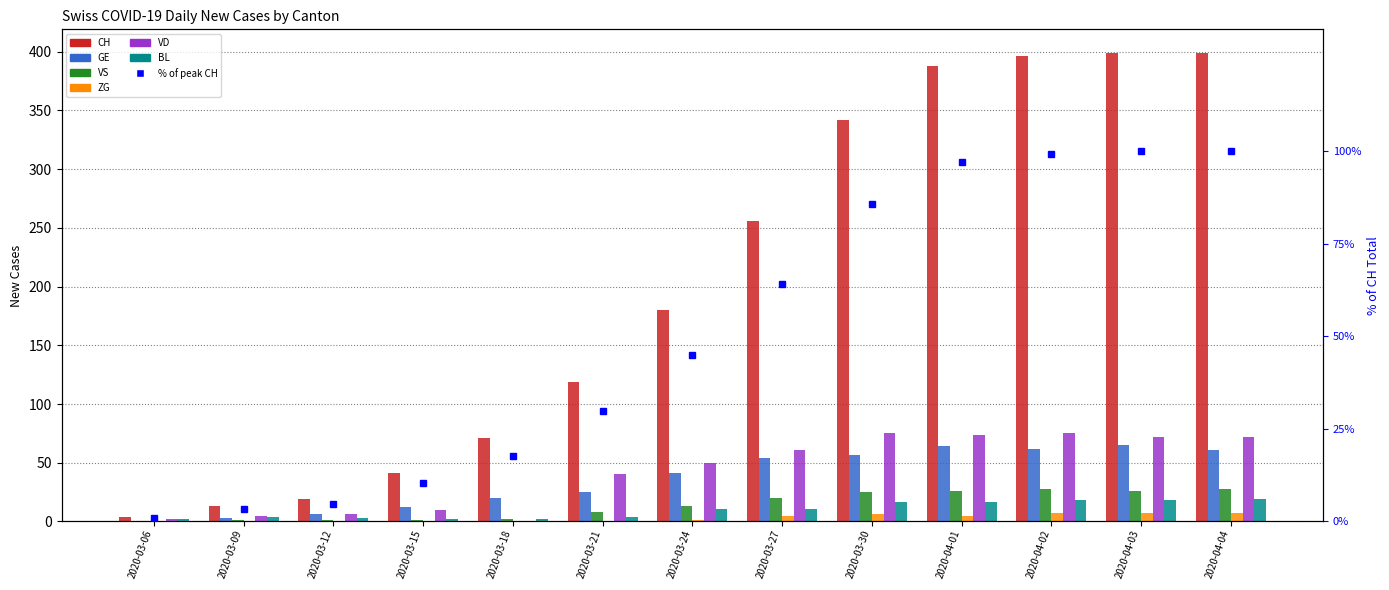

What is the sum of the BL values at 2020-03-06 and 2020-03-21?

6